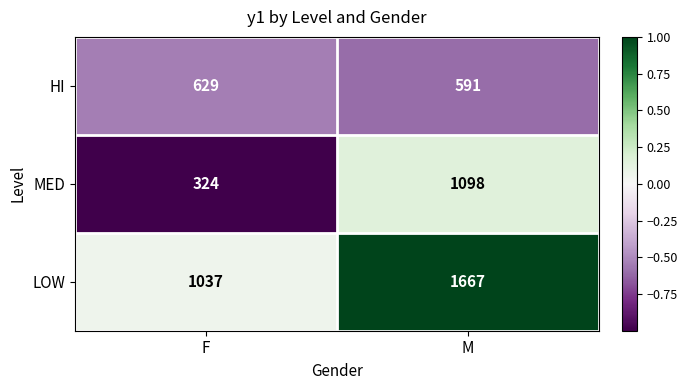

What is the difference between the highest and lowest values at M?

1076